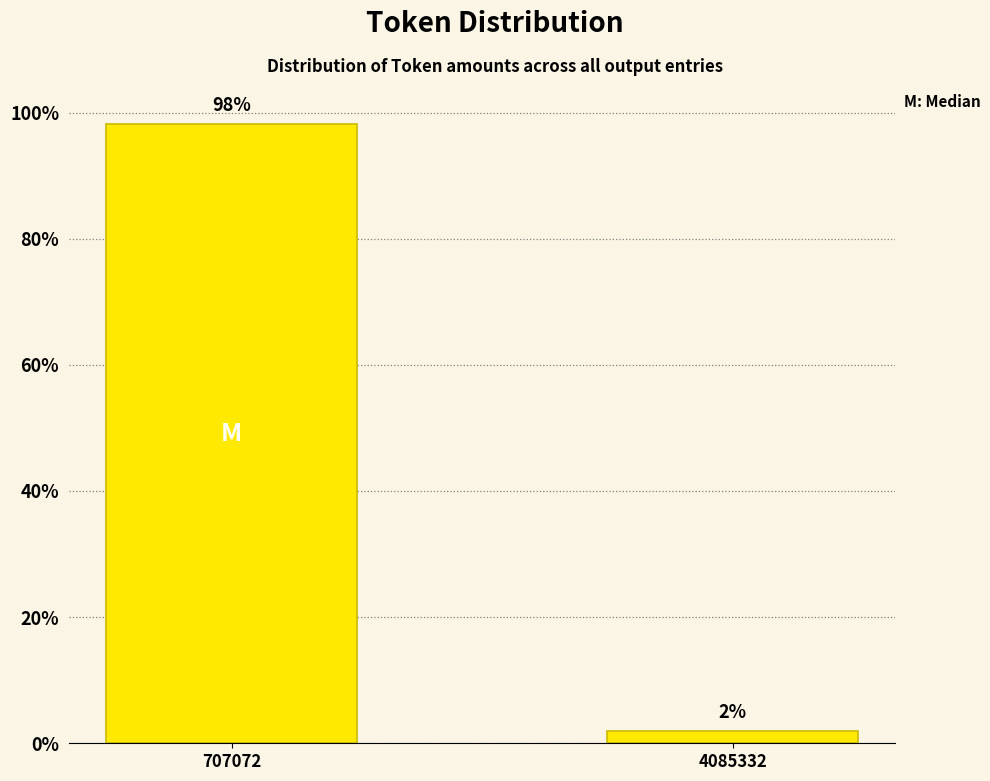

What is the sum of the values at 4085332 and 707072?

100.0